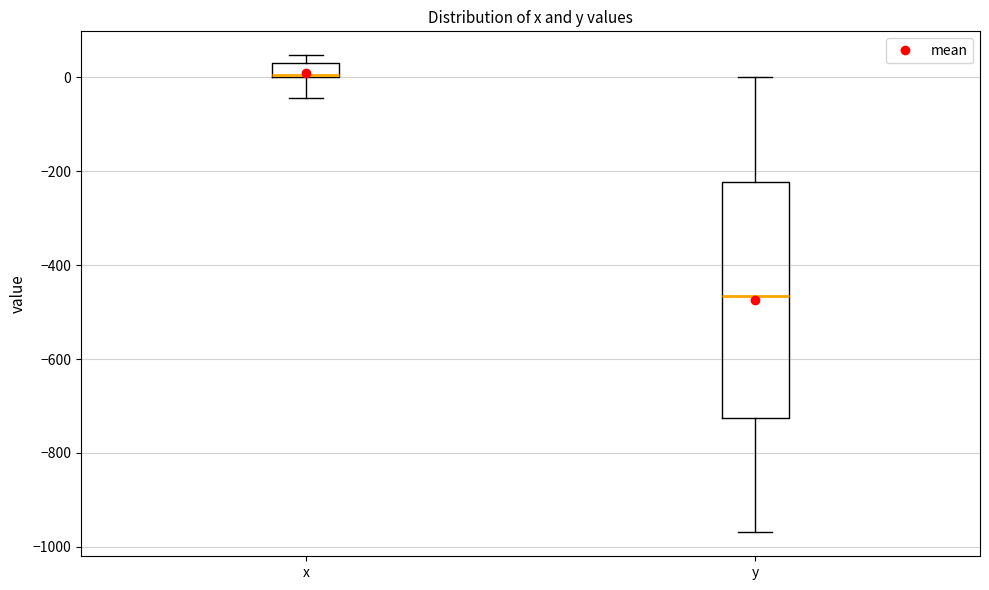

Where does the lower whisker of the box for x end on the y-axis? The values are not printed on the chart, so give them approximately, as read against the axis.

-40